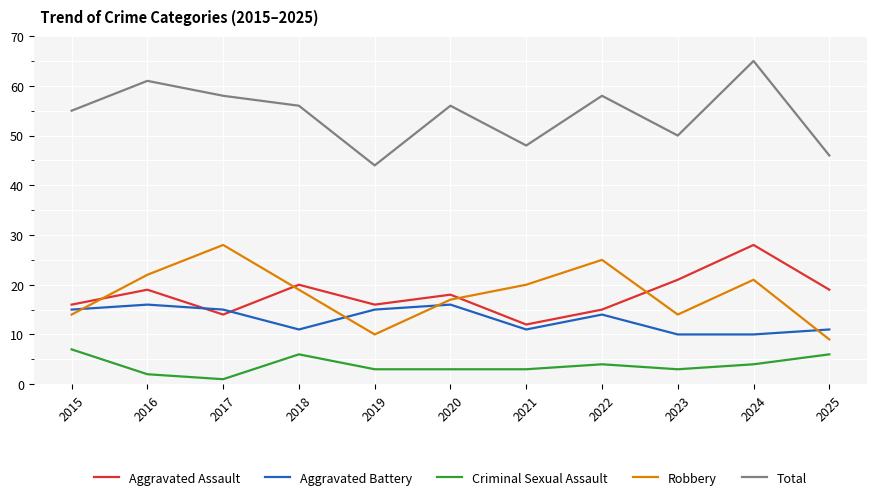

At which label does Total reach its minimum?

2019